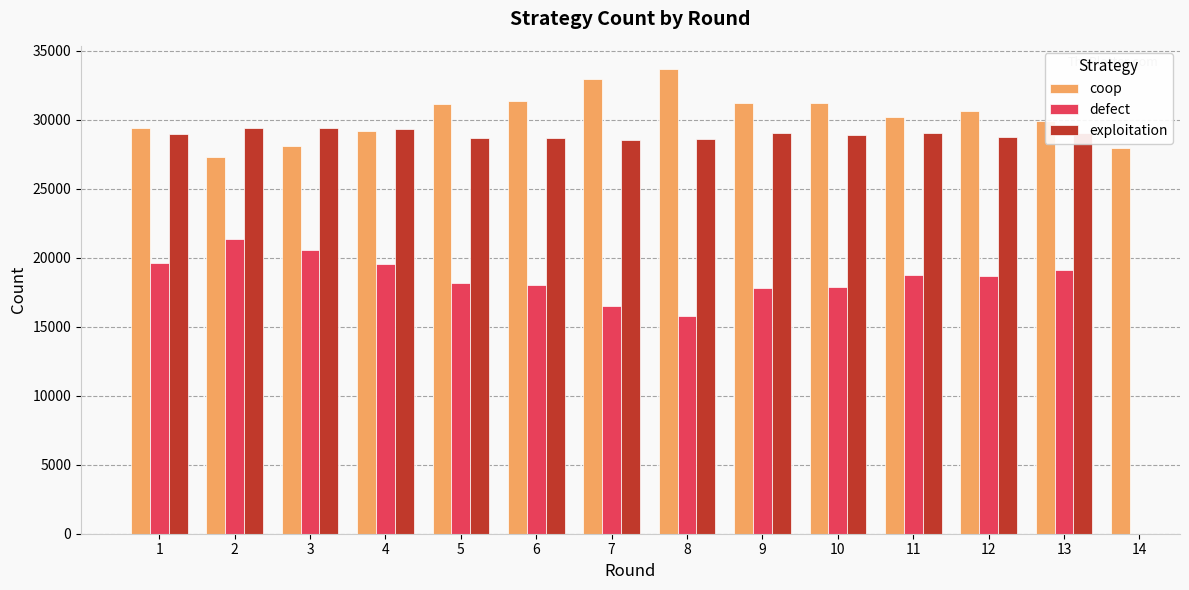

Which category has the highest value across all series?

8